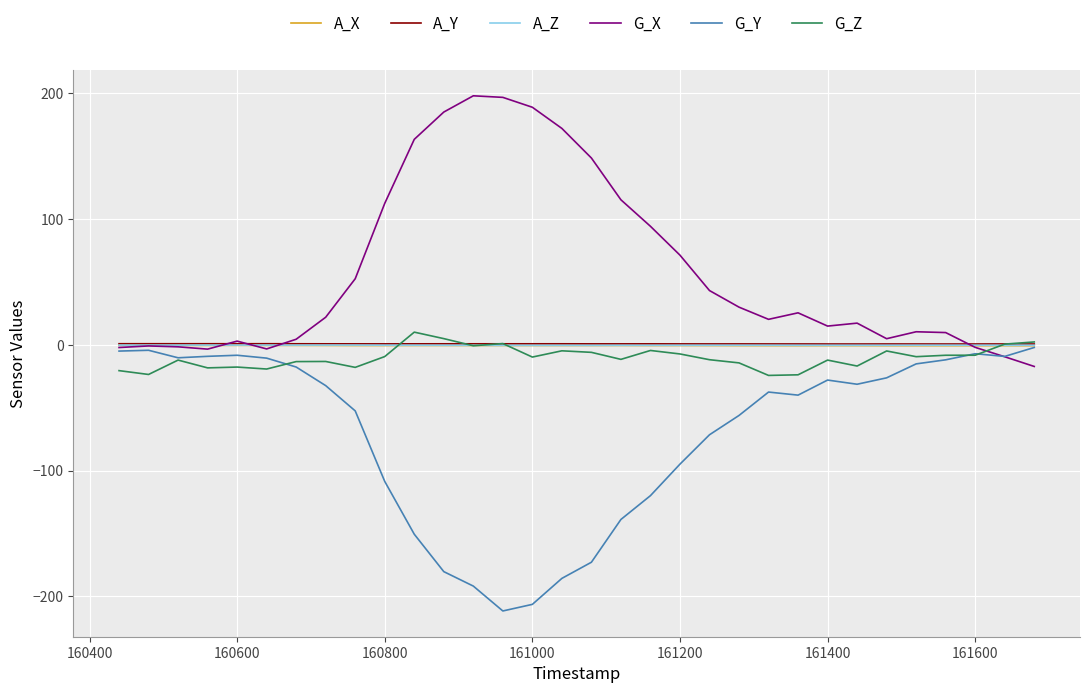

Which series has the largest total across all categories?

G_X